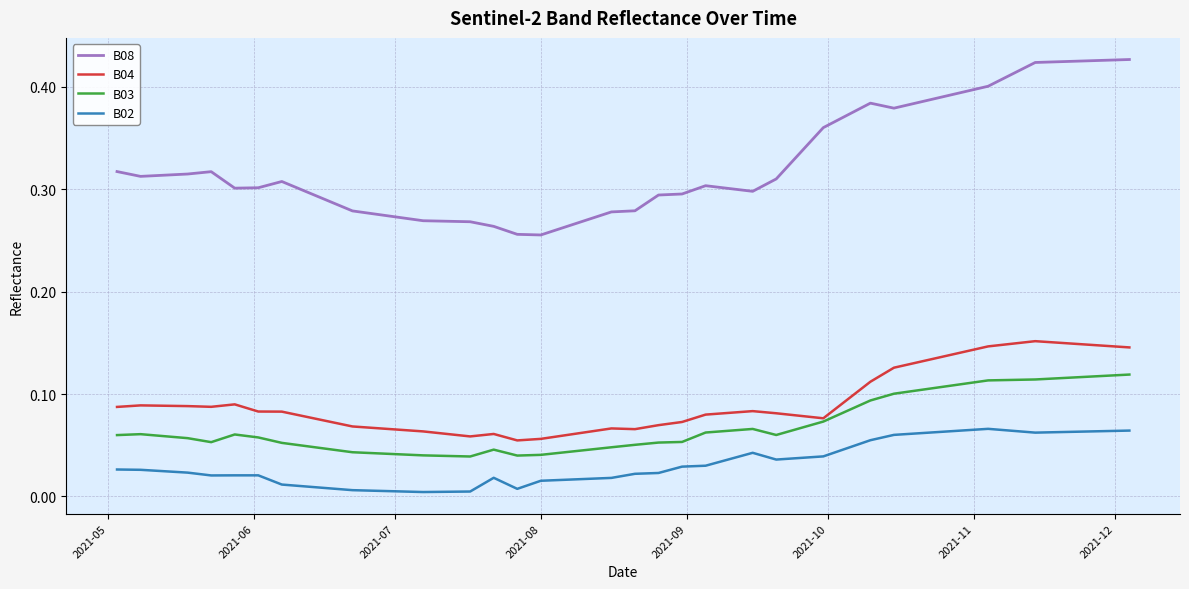

True or false: B08 and B03 cross at least once.

False